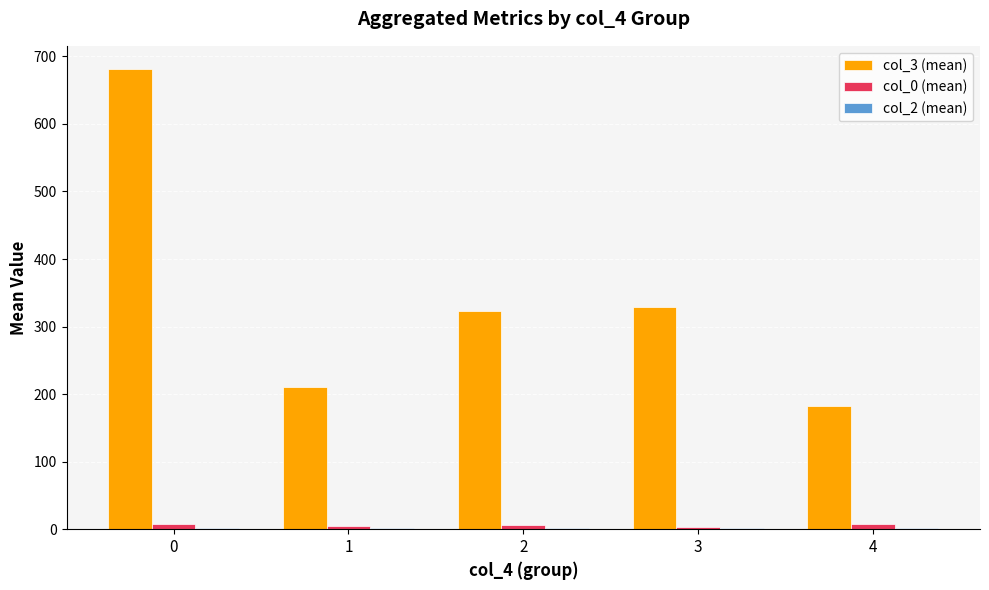

What is the value of the col_3 (mean) bar at the 1st from the left?

681.6